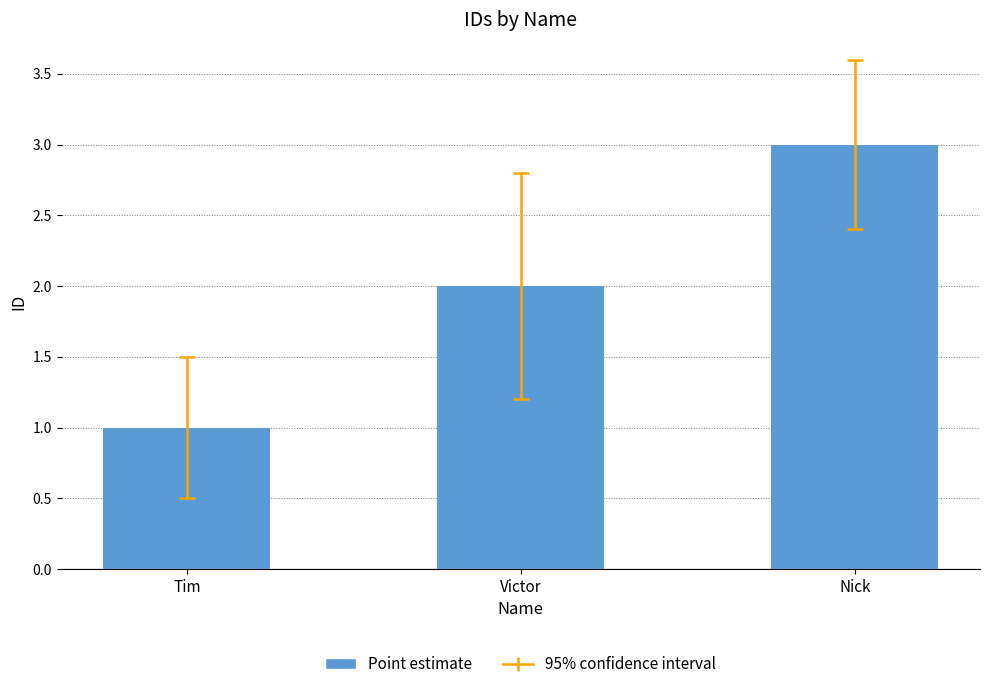

Between Victor and Nick, which is larger?

Nick